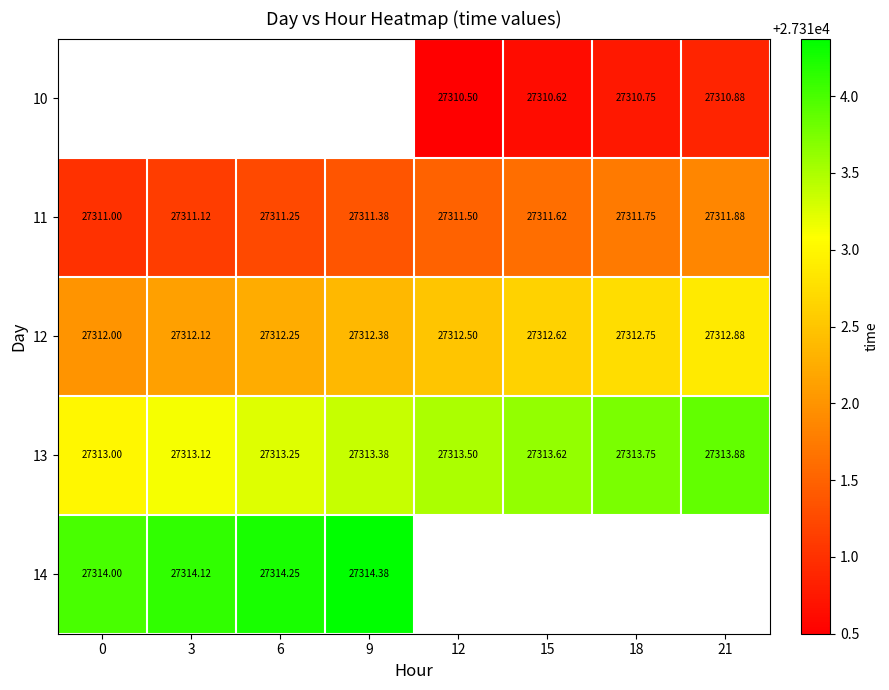

Is the value of 14 at 9 greater than the value of 11 at 9?

Yes